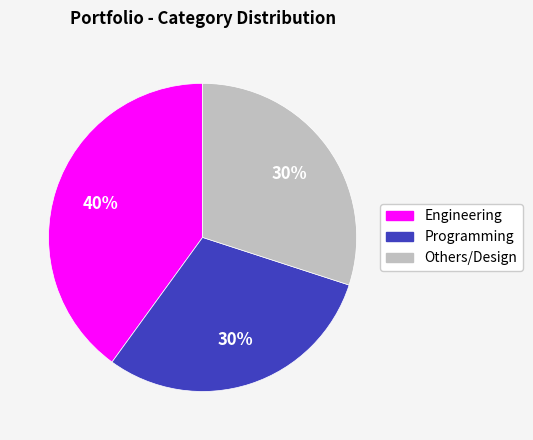

How many segments does this pie chart have?

3